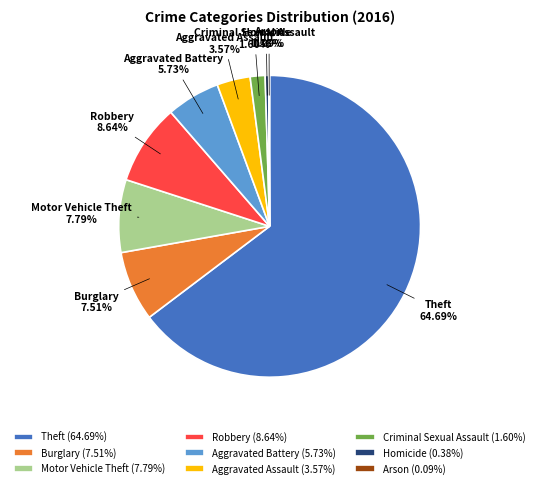

What is the largest slice in the pie chart?

Theft